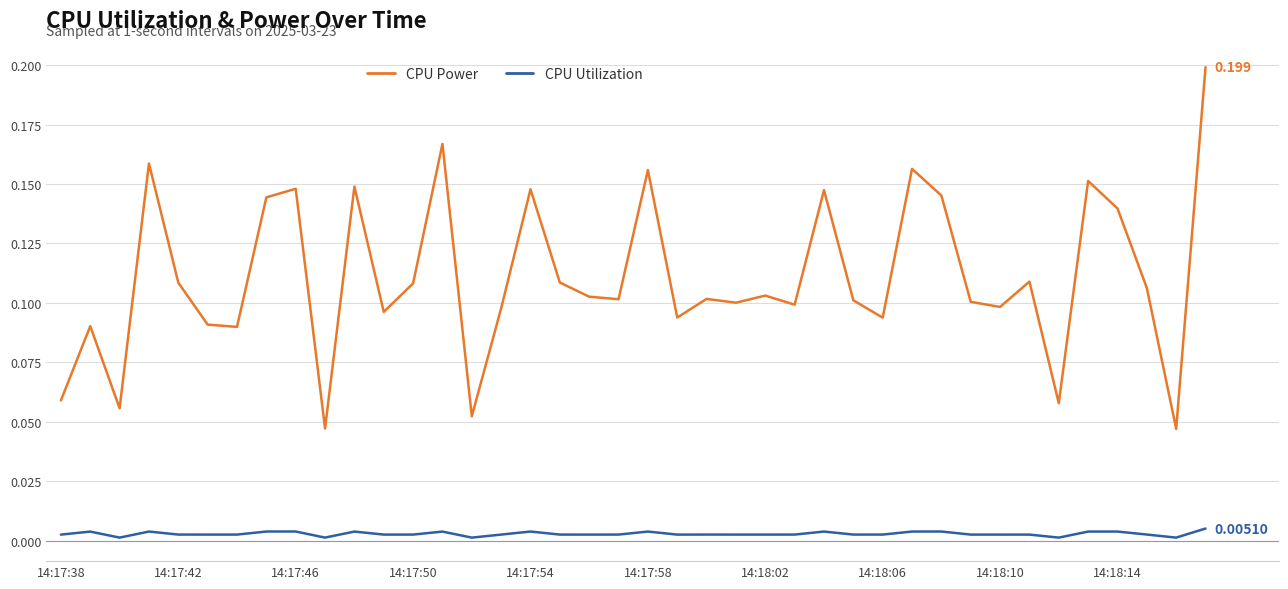

True or false: CPU Utilization has more than 0 points higher than both neighbors.

True